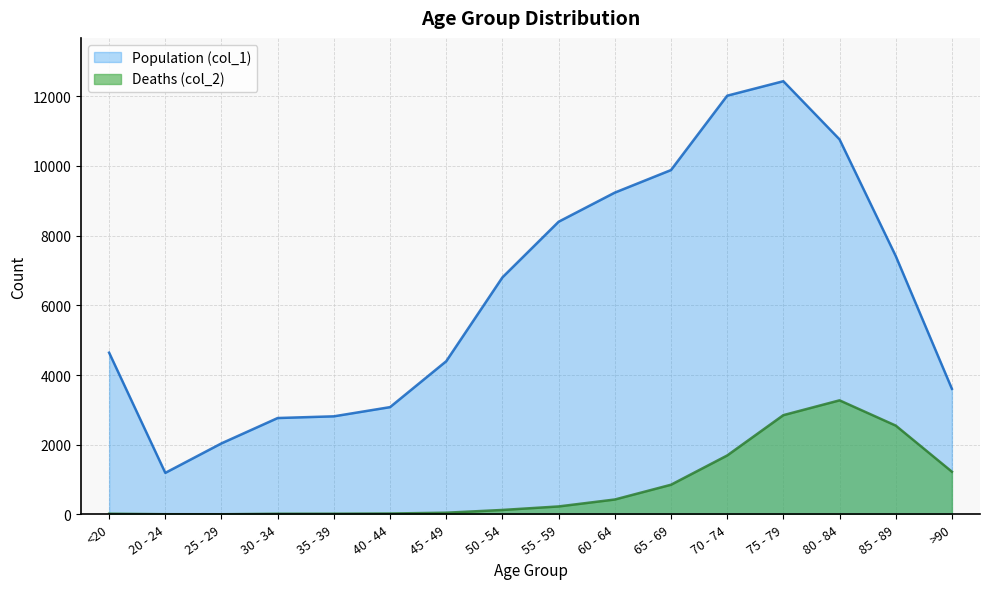

True or false: Population (col_1) and Deaths (col_2) cross at least once.

False